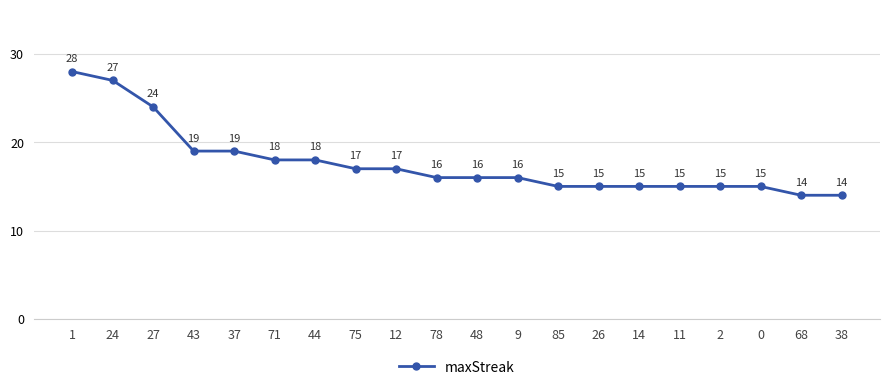

Which category has the highest value across all series?

1